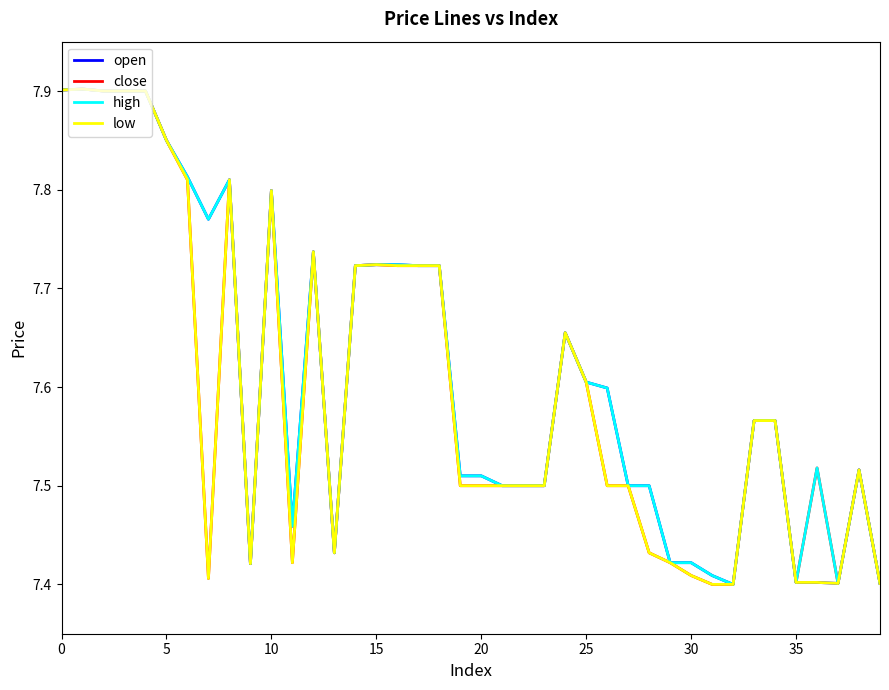

How many series are shown in this chart?

4